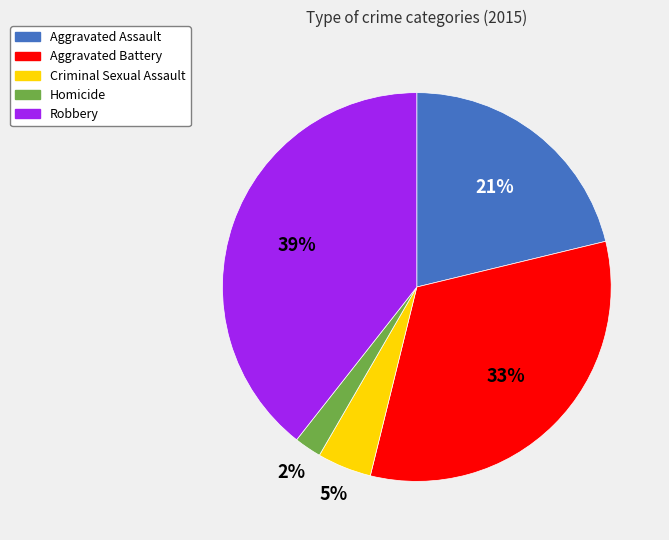

Do Criminal Sexual Assault and Aggravated Assault together represent more than half of the pie?

No